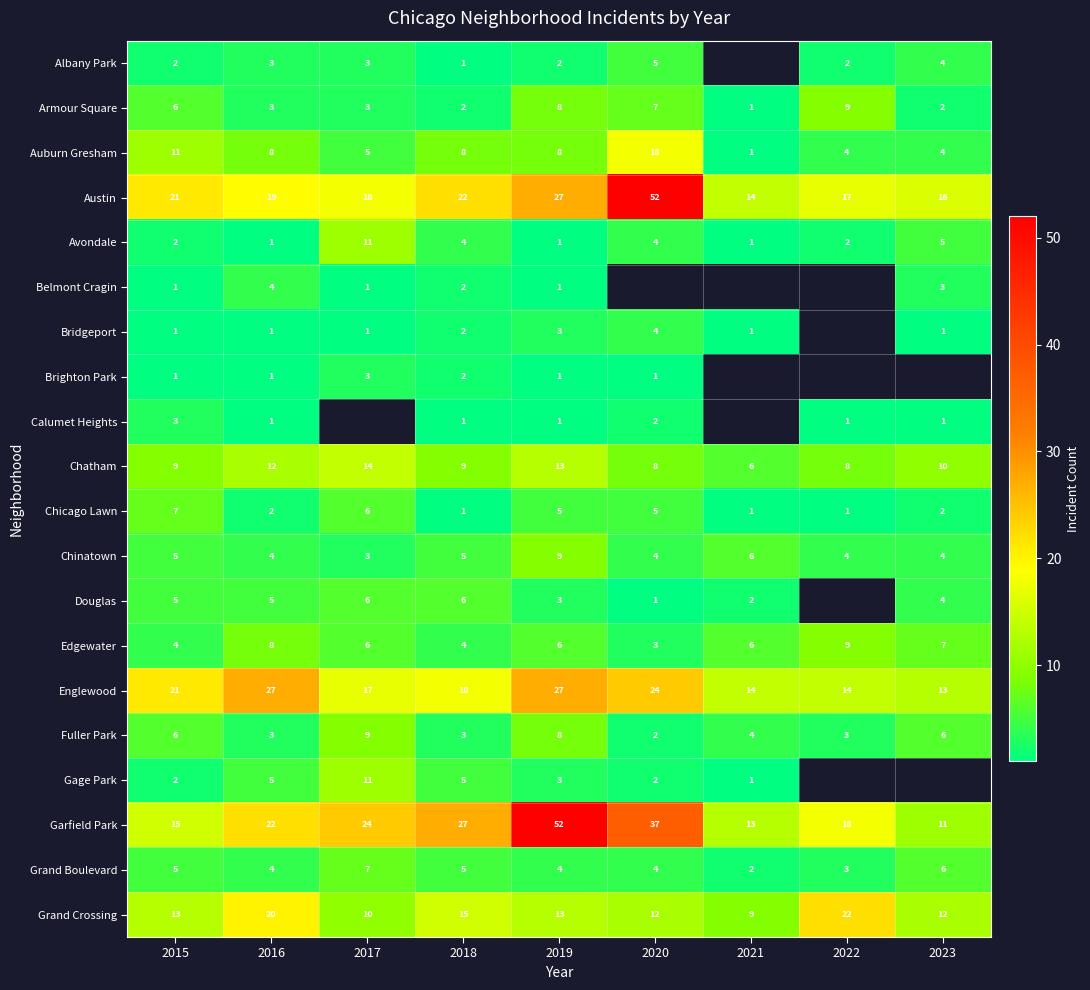

True or false: Austin has a value of 18 at 2017.

True